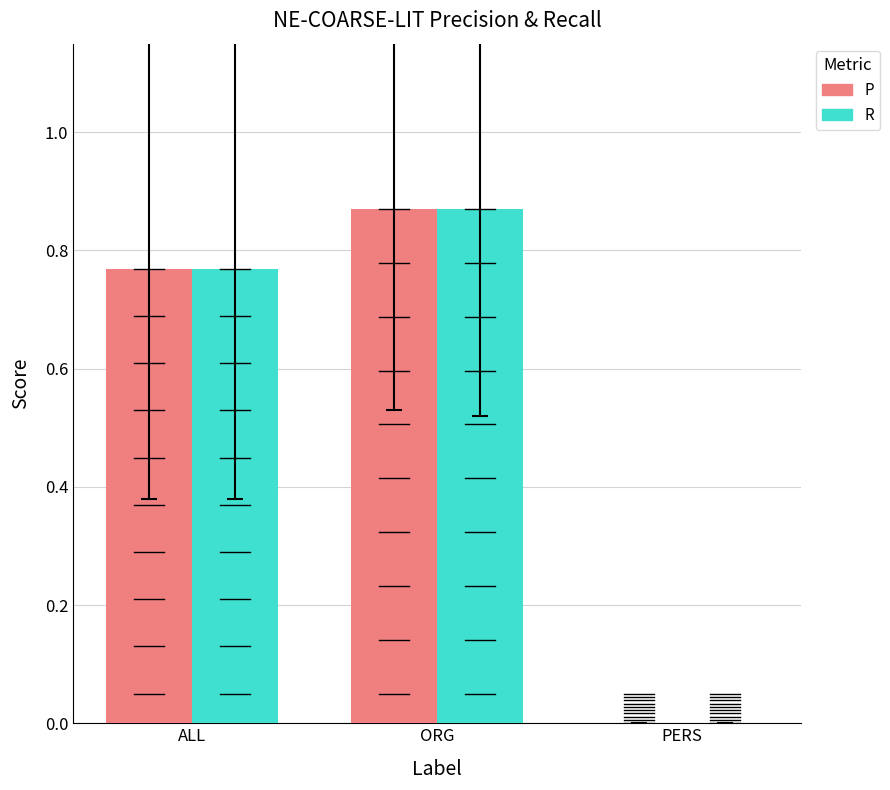

True or false: P has a value of 0.0 at PERS.

True